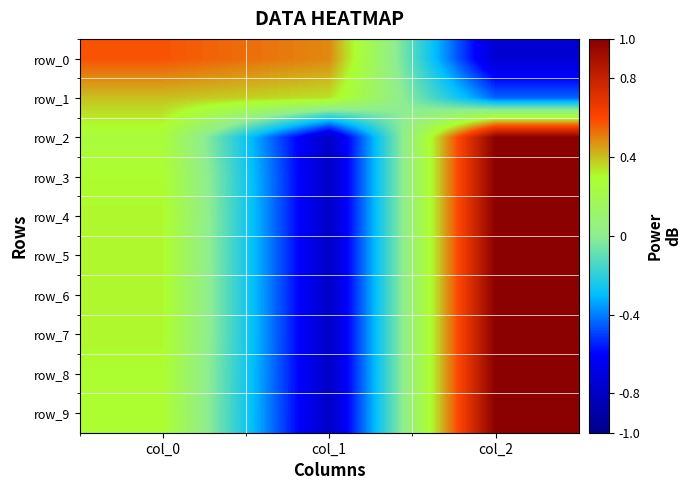

At how many categories does at least one series exceed 0?

3